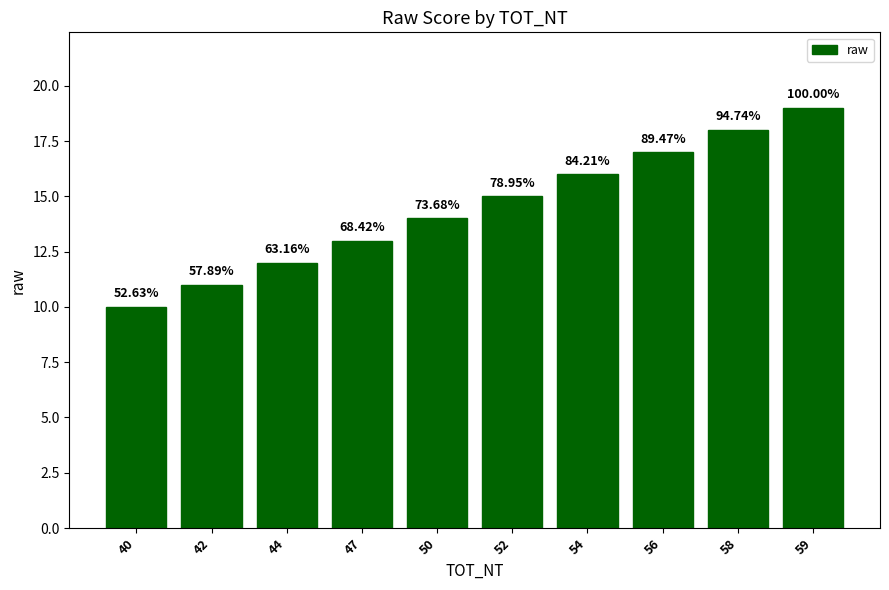

Does the chart contain stacked bars?

No